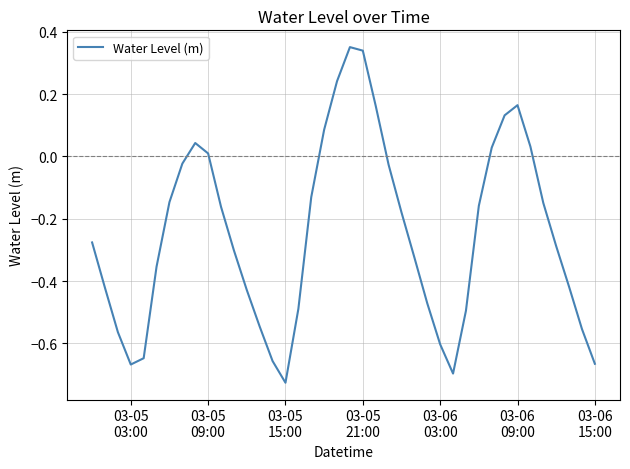

What is the difference between the maximum and minimum values?

1.1